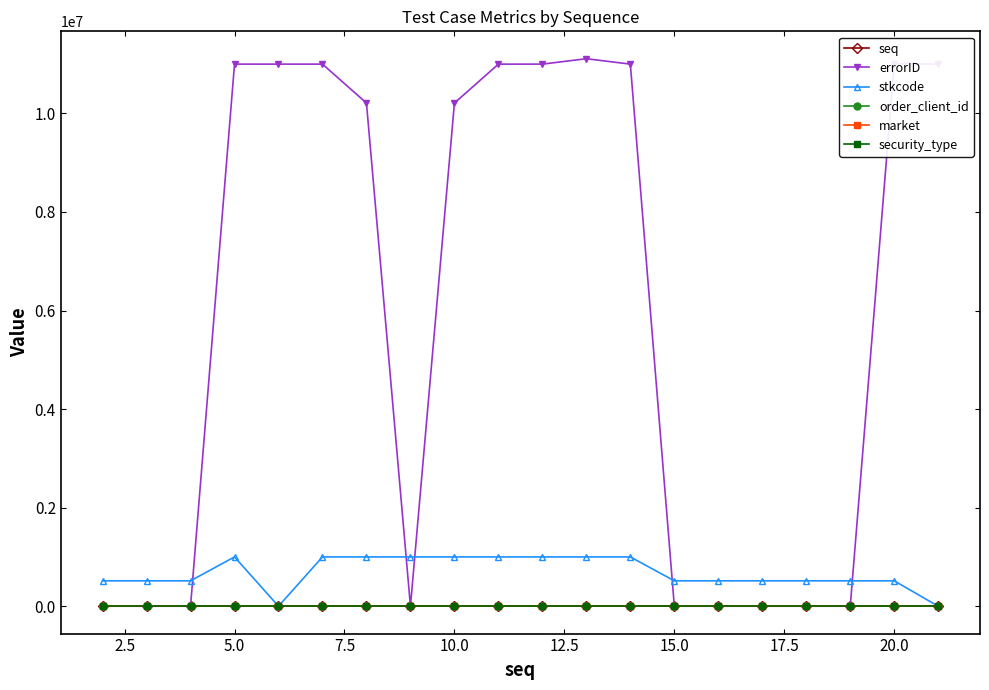

How many lines are shown in the chart?

6